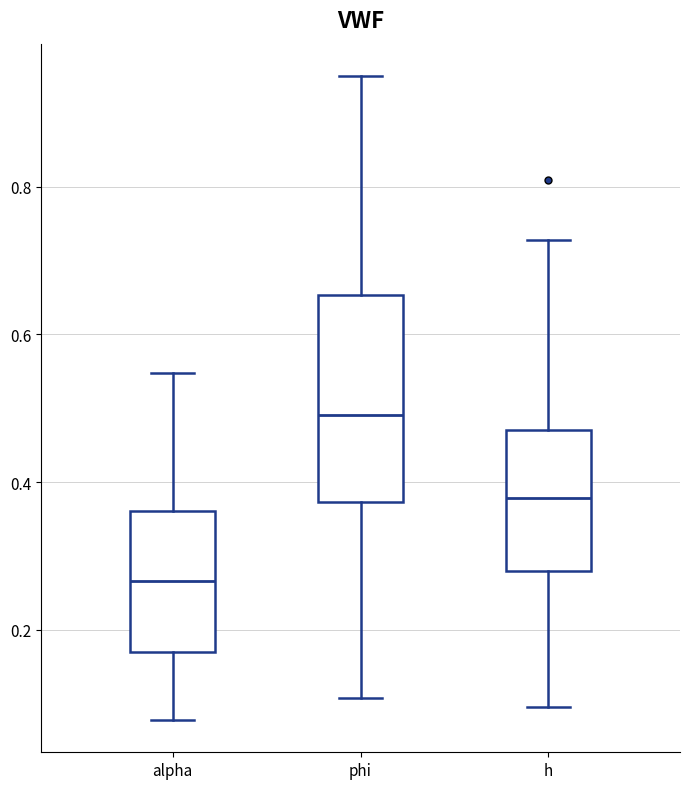

Where does the median line of the box for h sit on the y-axis? The values are not printed on the chart, so give them approximately, as read against the axis.

0.38